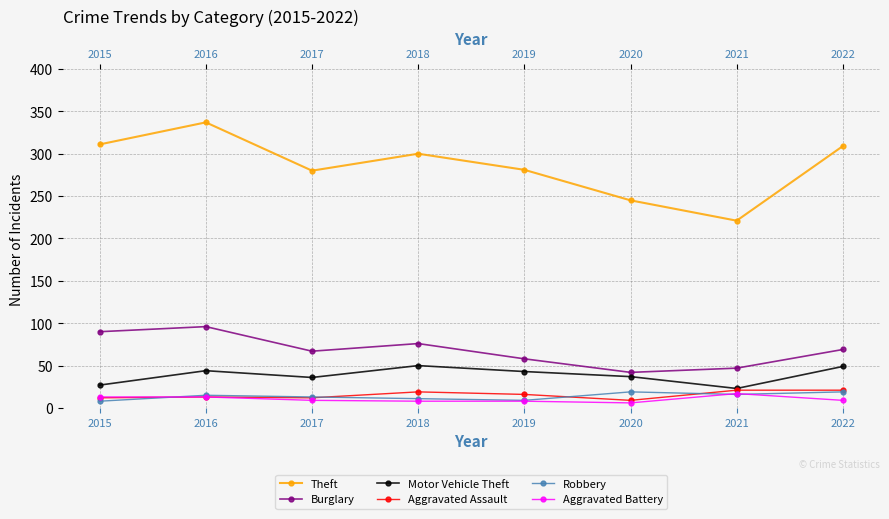

What is the value of the Burglary point at the 6th from the left?

42